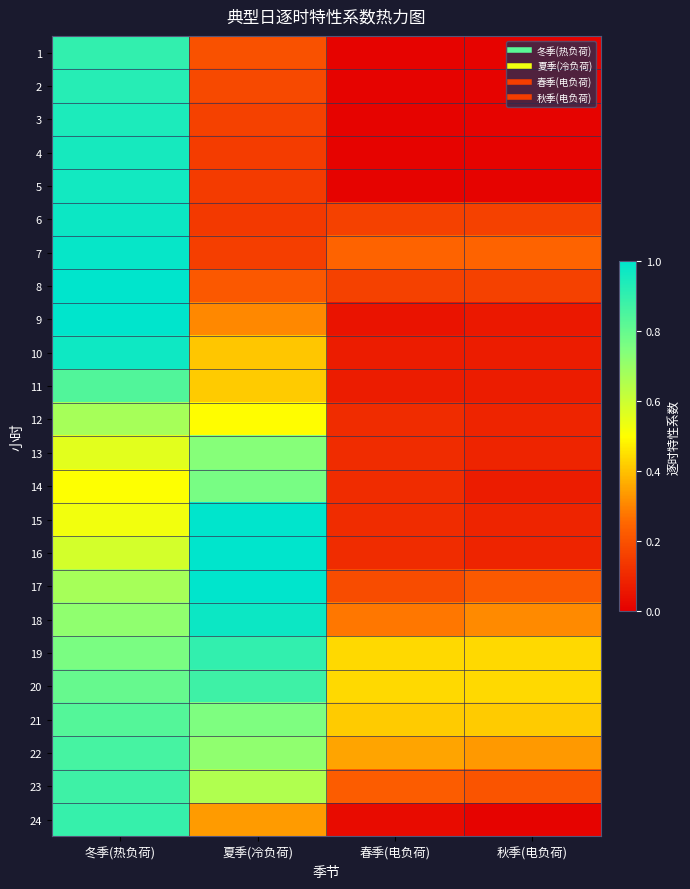

What is the difference between the highest and lowest values at 春季(电负荷)?

0.4